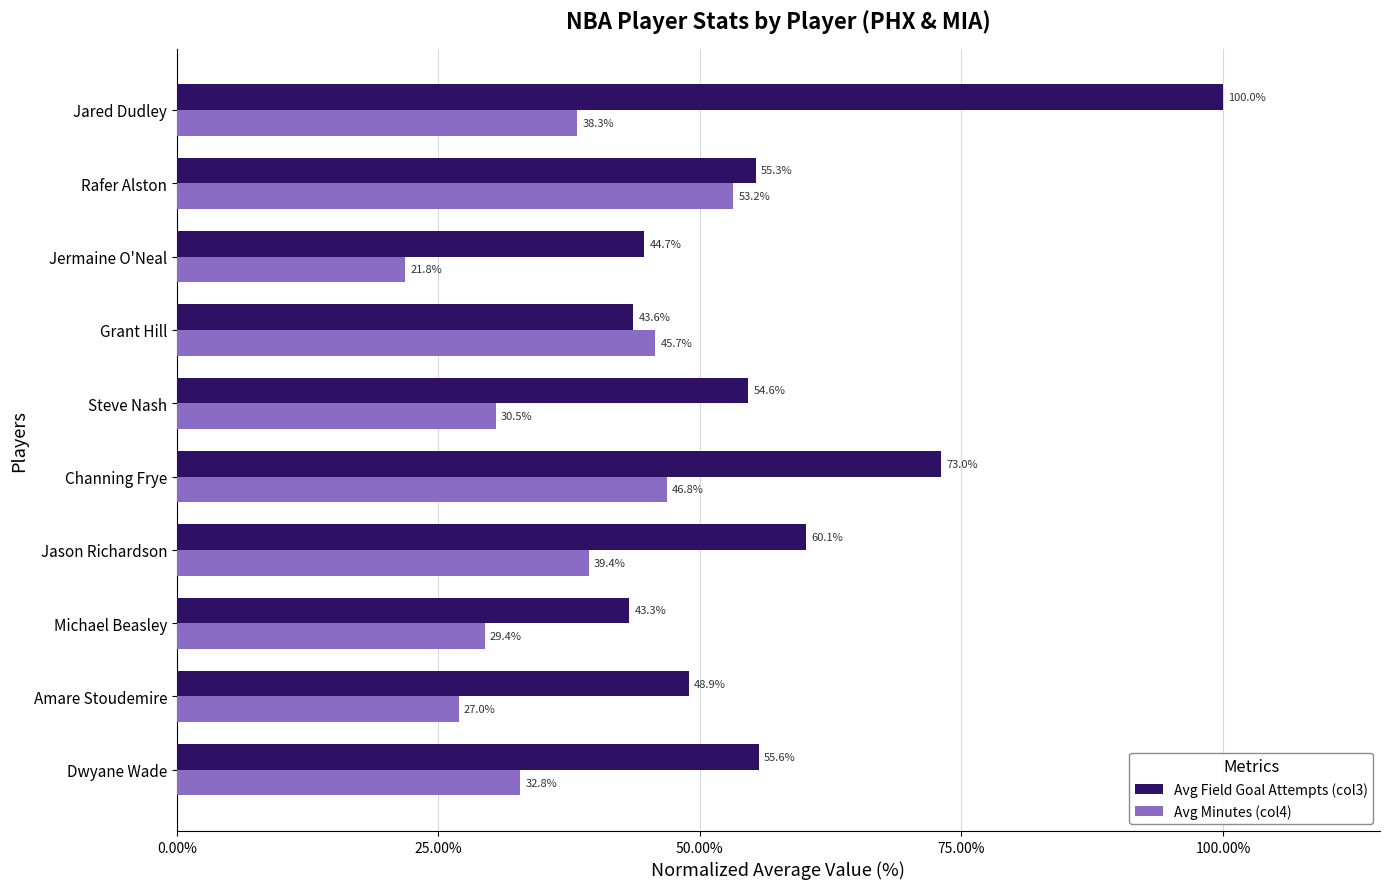

The Avg Field Goal Attempts (col3) series shows 73.0 at Channing Frye. True or false?

True